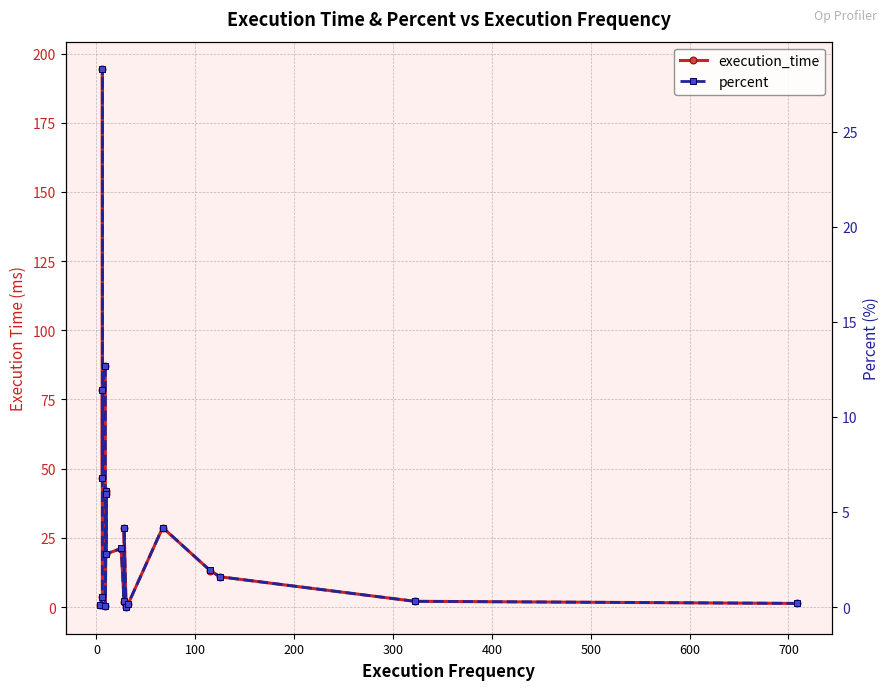

Rank the series by their average value, from lowest to highest.

percent, execution_time